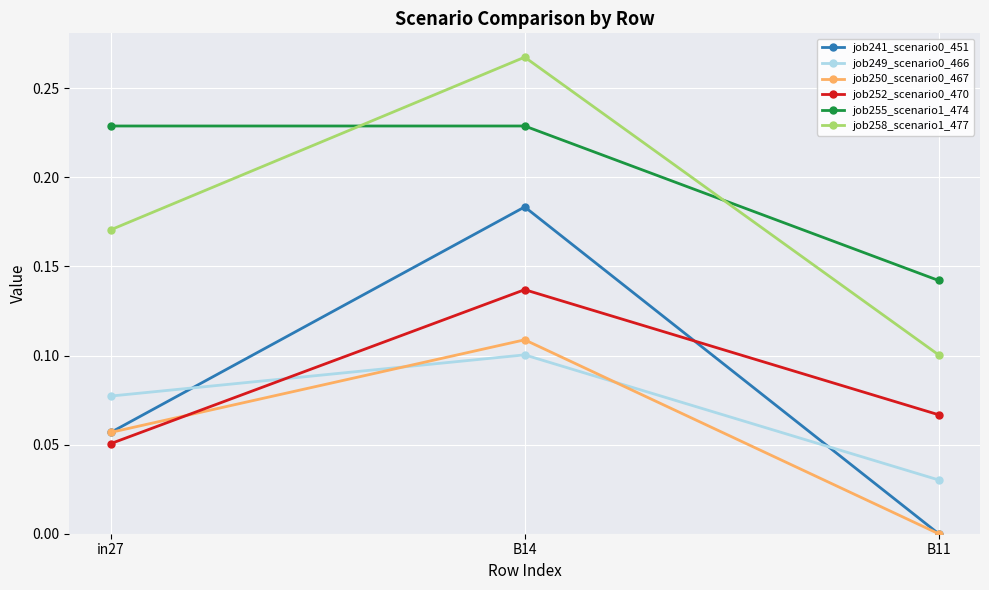

How many categories are shown in the chart?

3